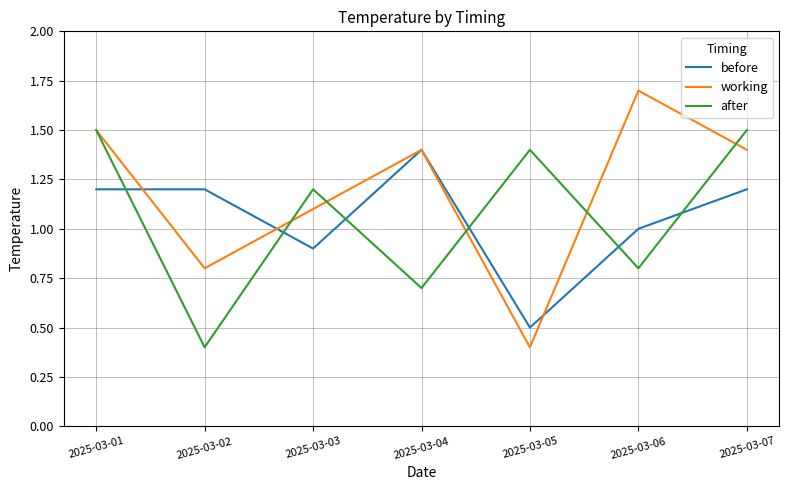

Where is before nearest to the value 0?

2025-03-05